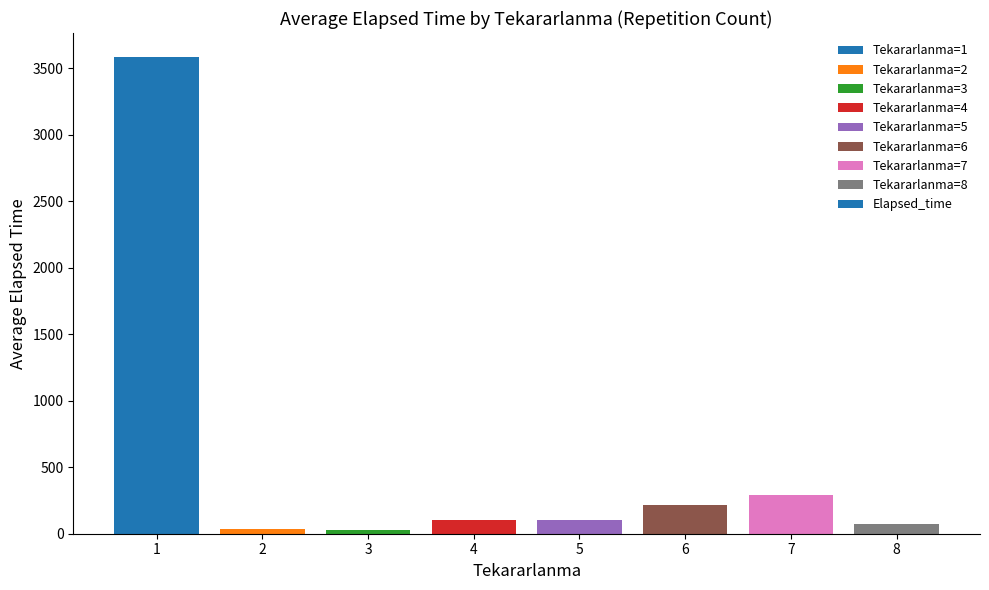

What is the average value?

554.4